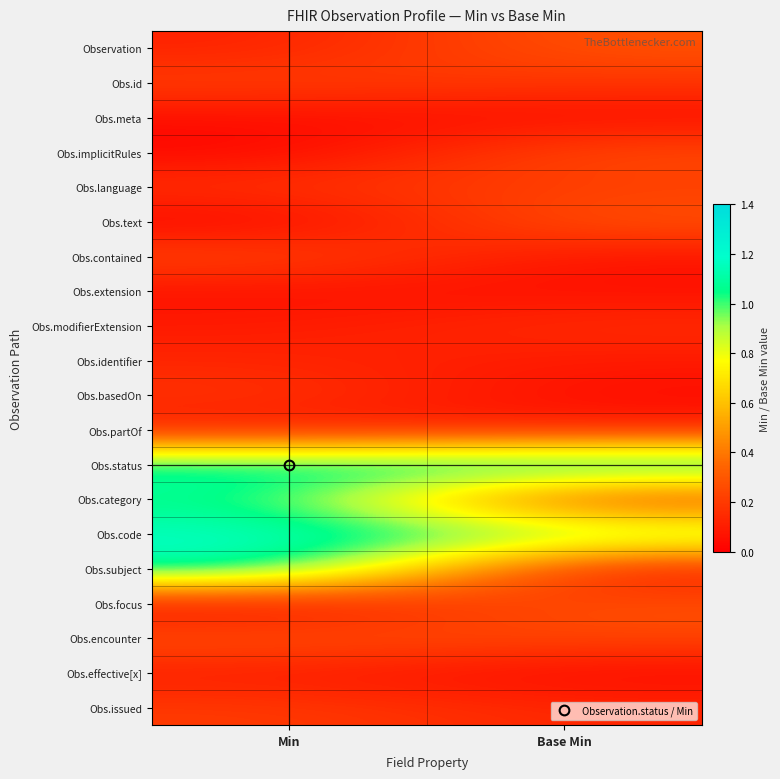

Rank the series by their maximum value, from highest to lowest.

Obs.status, Obs.subject, Obs.code, Obs.category, Obs.text, Obs.encounter, Observation, Obs.focus, Obs.implicitRules, Obs.contained, Obs.id, Obs.language, Obs.issued, Obs.basedOn, Obs.modifierExtension, Obs.identifier, Obs.partOf, Obs.effective[x], Obs.extension, Obs.meta